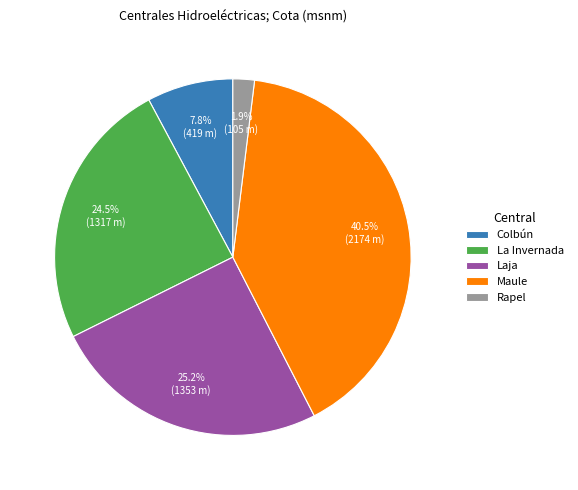

What portion of the pie excludes Maule?

59.5%